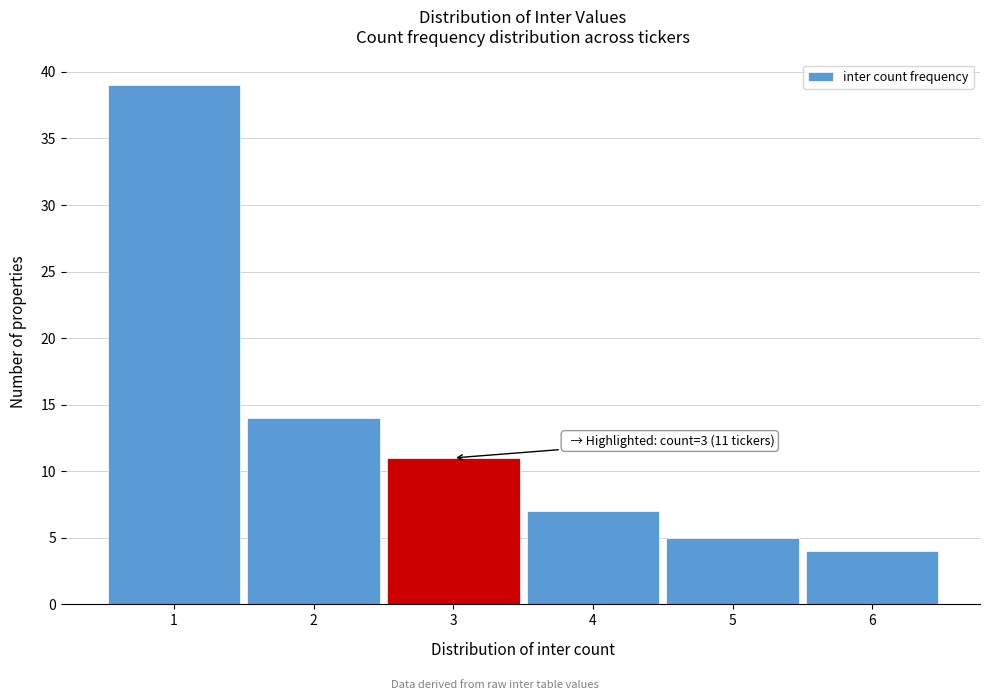

Which range on the x-axis has the tallest bar?

0.5 to 1.5